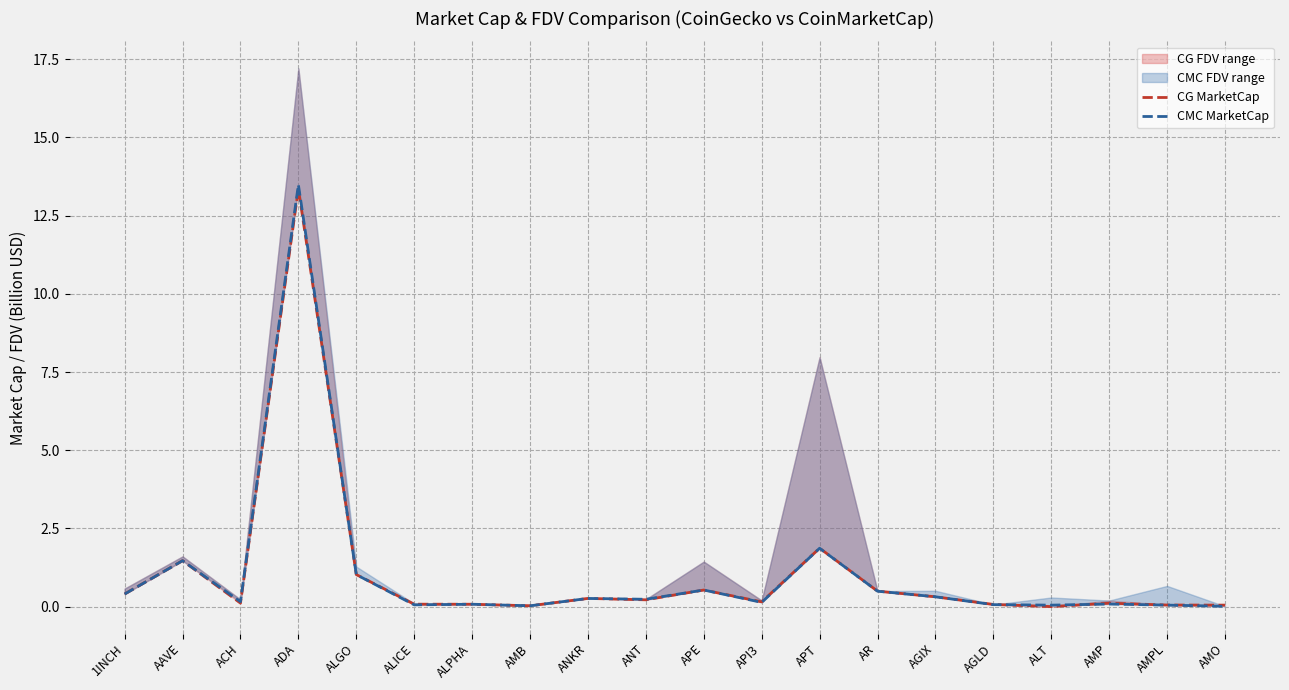

What is the label of the 10th point from the left?

ANT